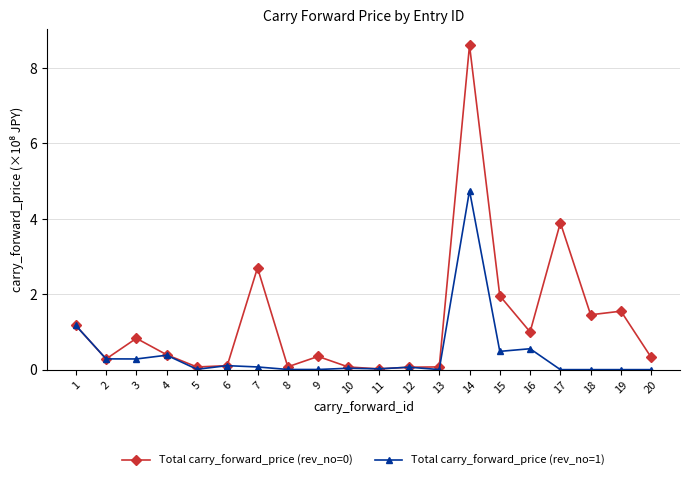

Is it true that Total carry_forward_price (rev_no=0) equals 2.7 at 7?

True